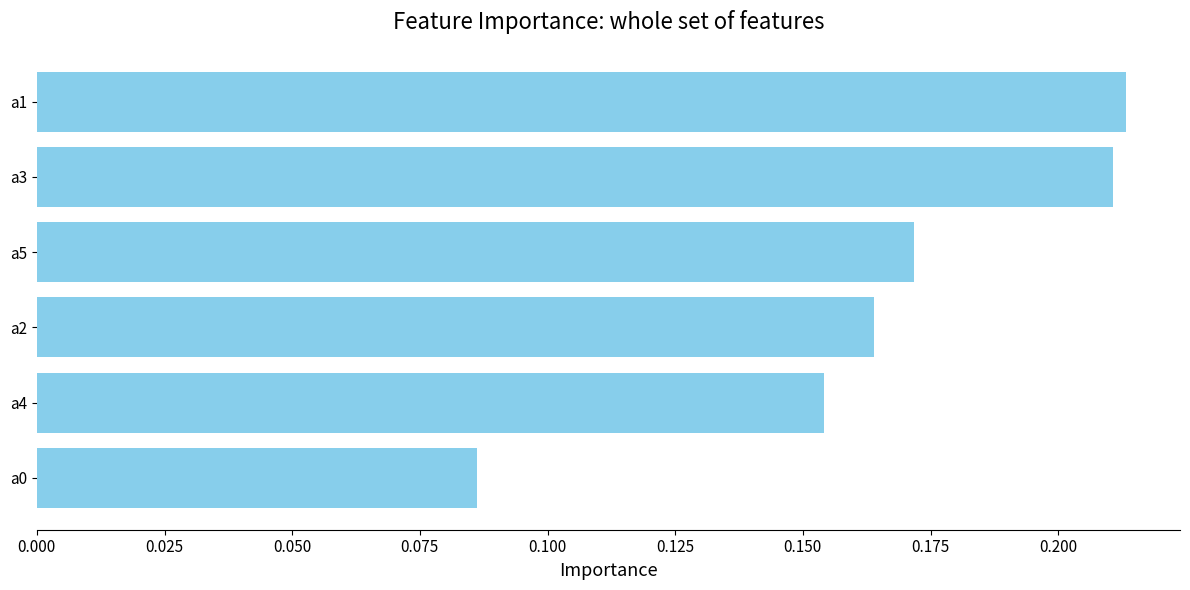

List the labels in order of value, largest first.

a1, a3, a5, a2, a4, a0